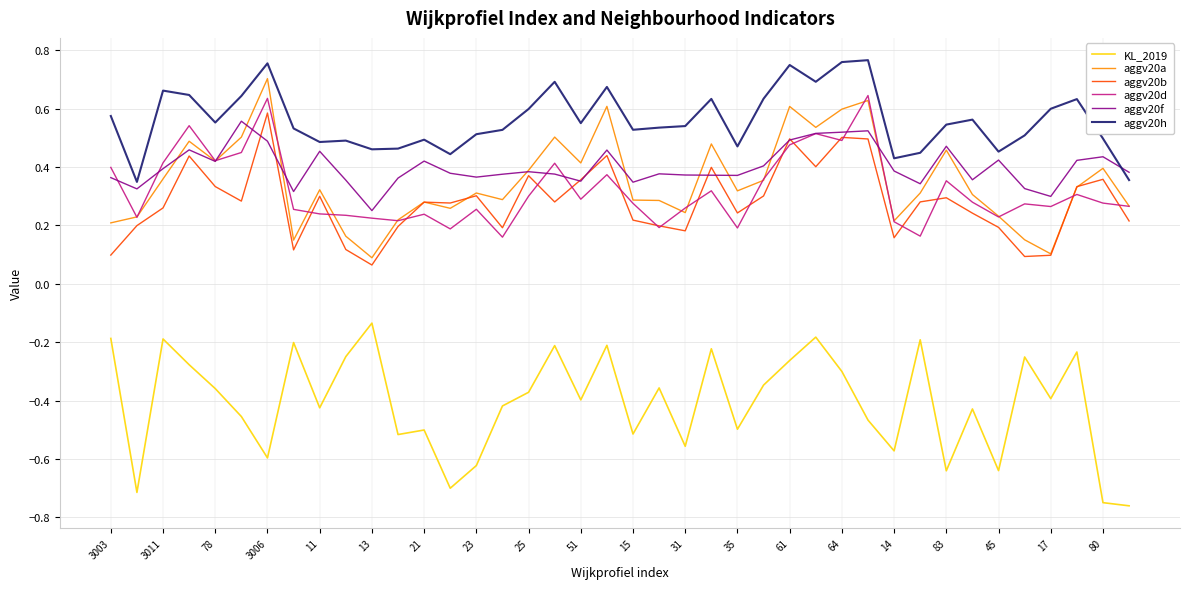

Rank the series by their maximum value, from highest to lowest.

aggv20h, aggv20a, aggv20d, aggv20b, aggv20f, KL_2019